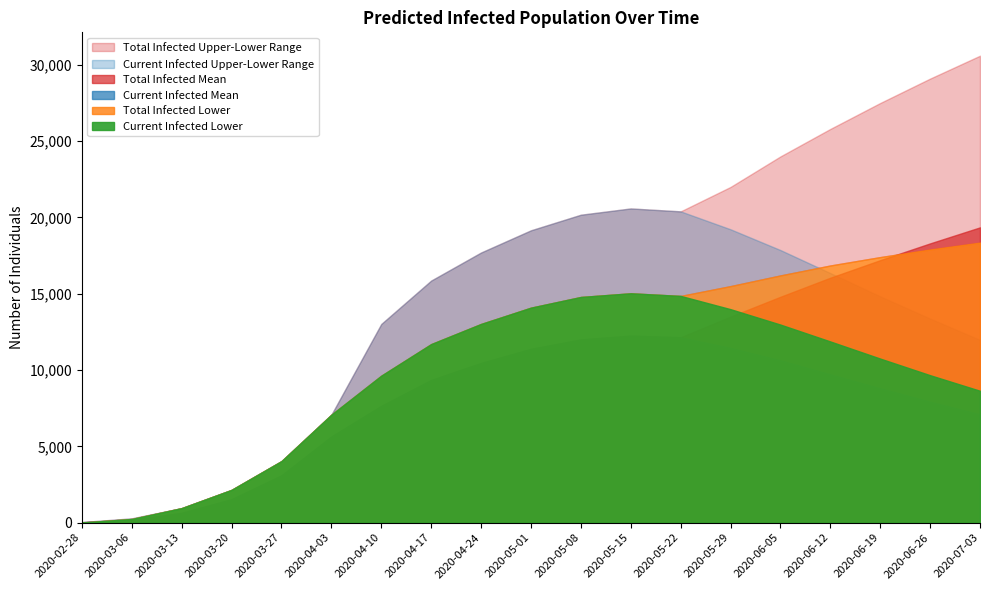

How many times do predicted_current_infected_upper and predicted_total_infected_mean cross each other?

1